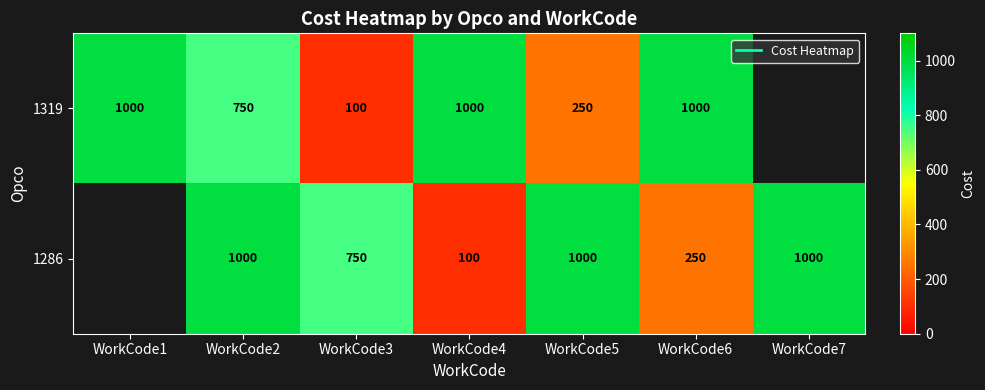

At which category is the sum across all series the highest?

WorkCode2